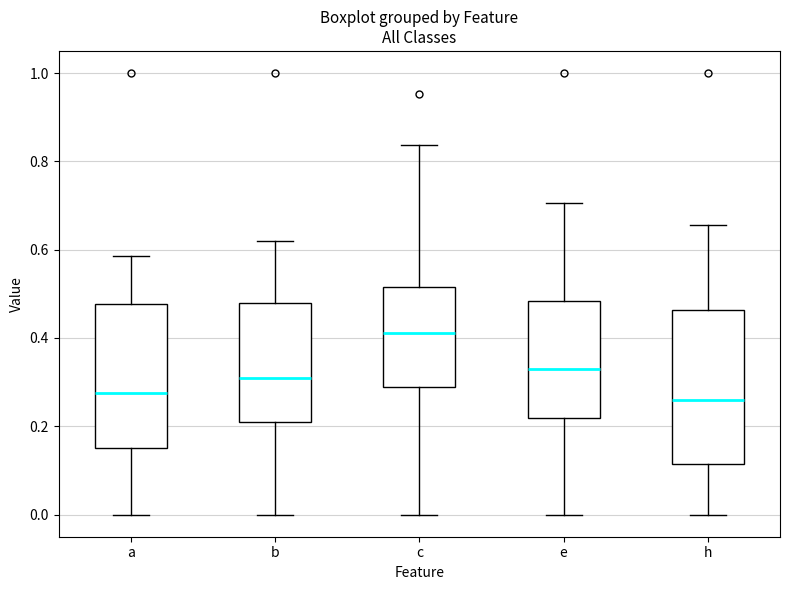

Where is the lower edge of the box for b on the y-axis? The values are not printed on the chart, so give them approximately, as read against the axis.

0.20